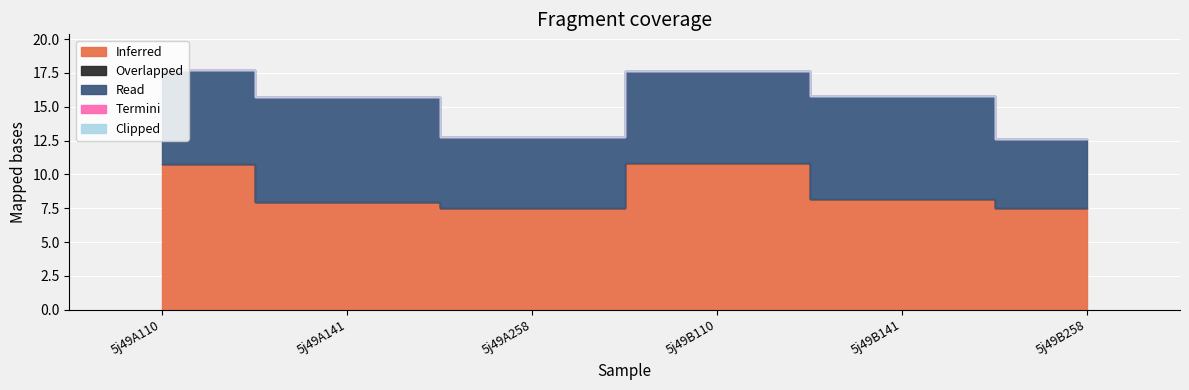

At which category does the chart reach its peak across all series?

5j49B110